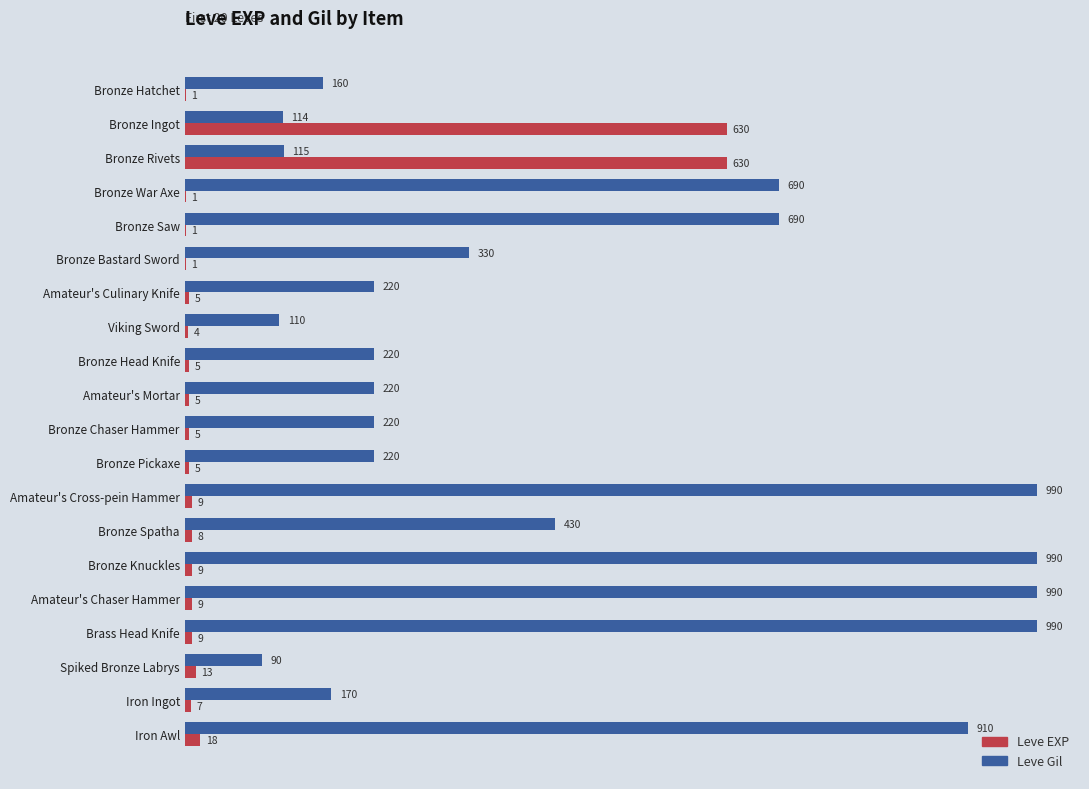

Which series has the largest total across all categories?

Leve Gil